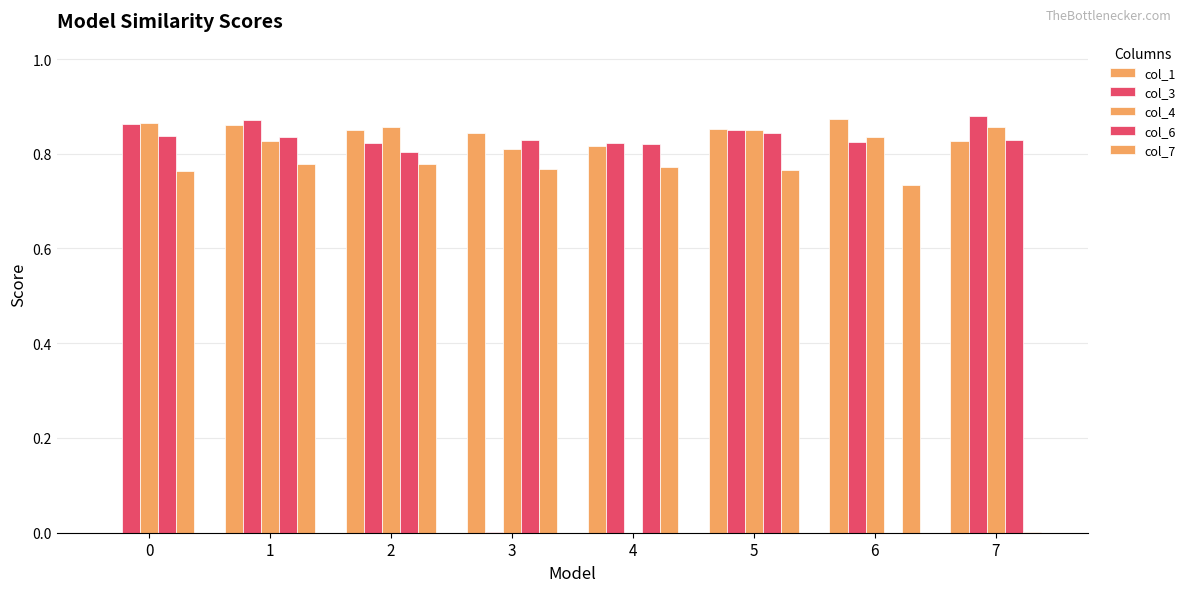

What is the sum of all col_3 values?

5.9